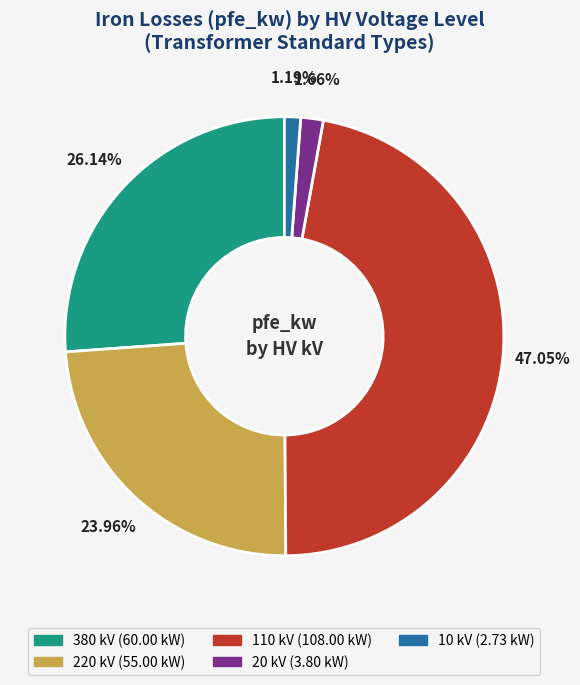

To the nearest percent, what is the average slice percentage?

20%